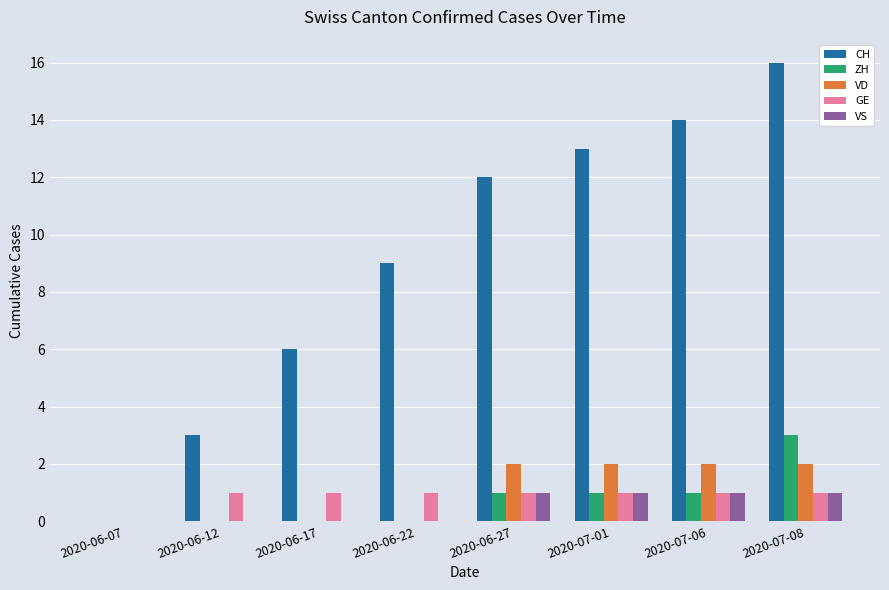

What is the sum of the ZH values at 2020-07-08 and 2020-06-07?

3